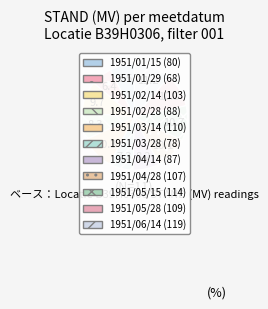

Which category has the smallest portion of the pie?

1951/01/29